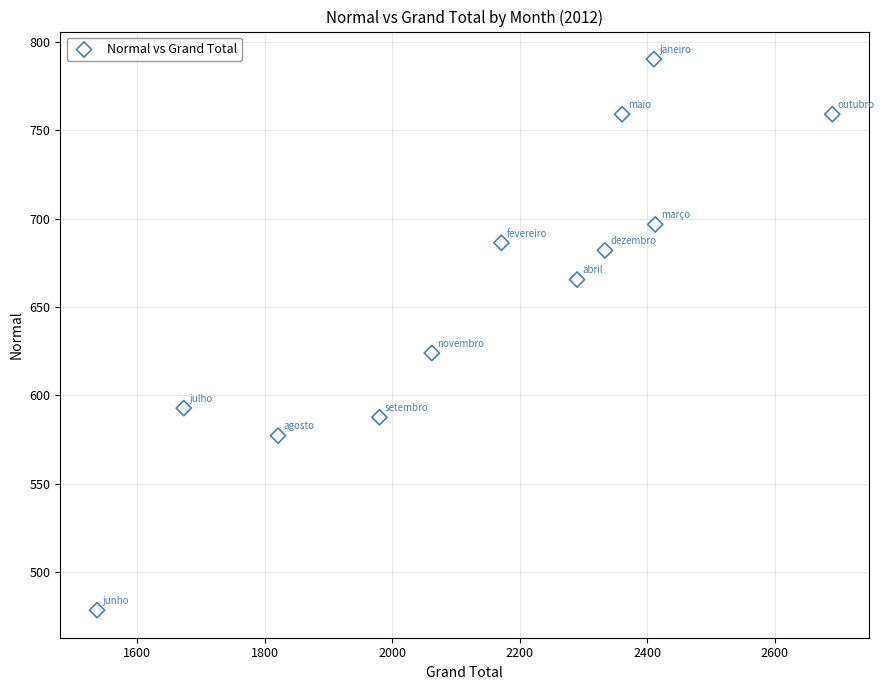

What Y value in the scatter plot is closest to 634?

624.0